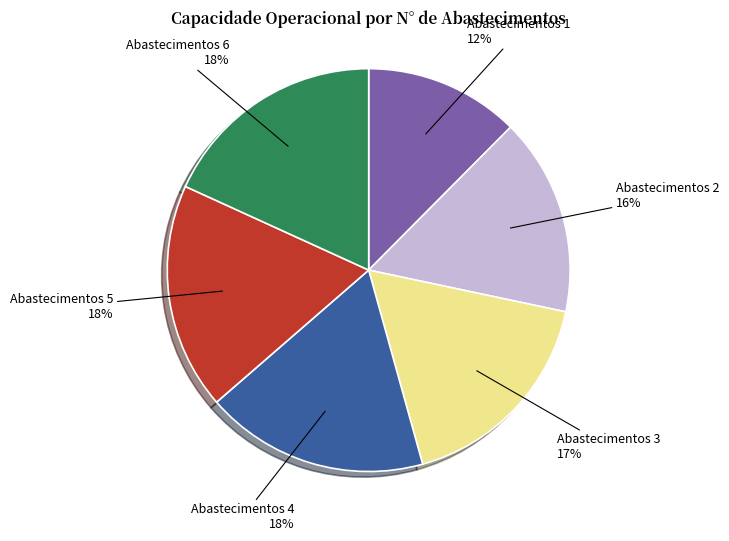

To the nearest percent, what is the average slice percentage?

17%